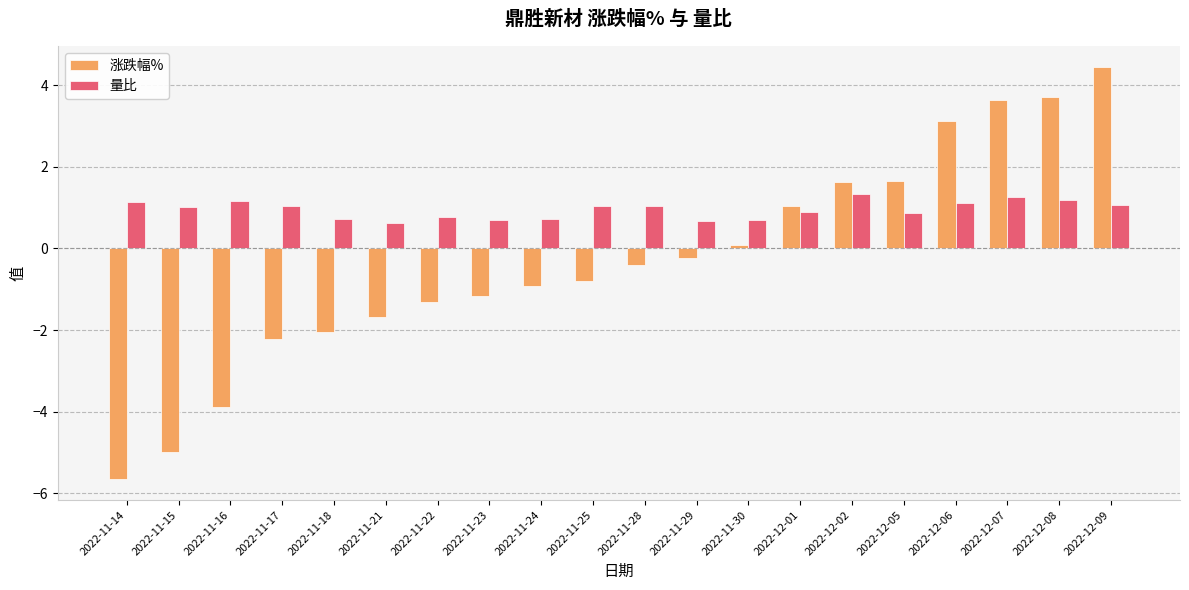

Rank the series by their maximum value, from highest to lowest.

涨跌幅%, 量比